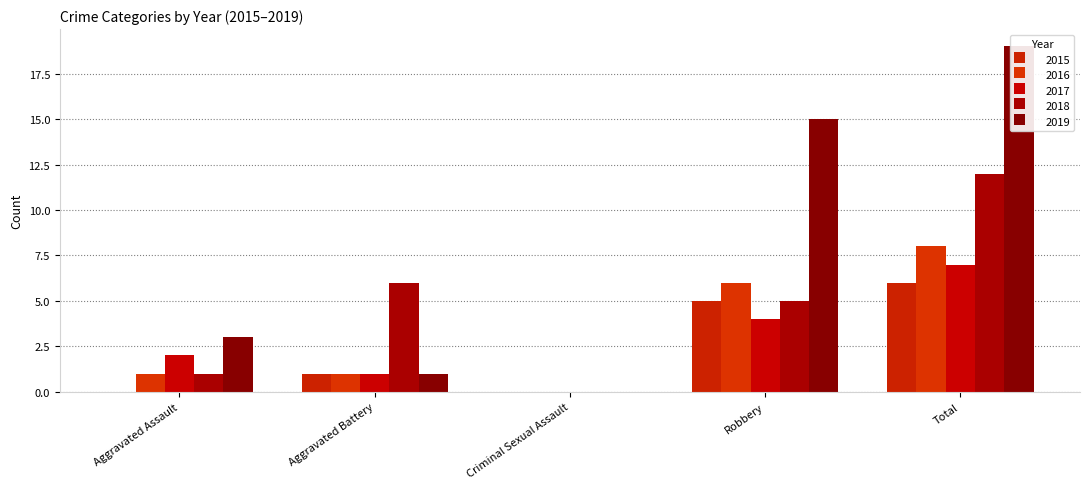

What is the difference between the second highest and second lowest values in the 2018 series?

5